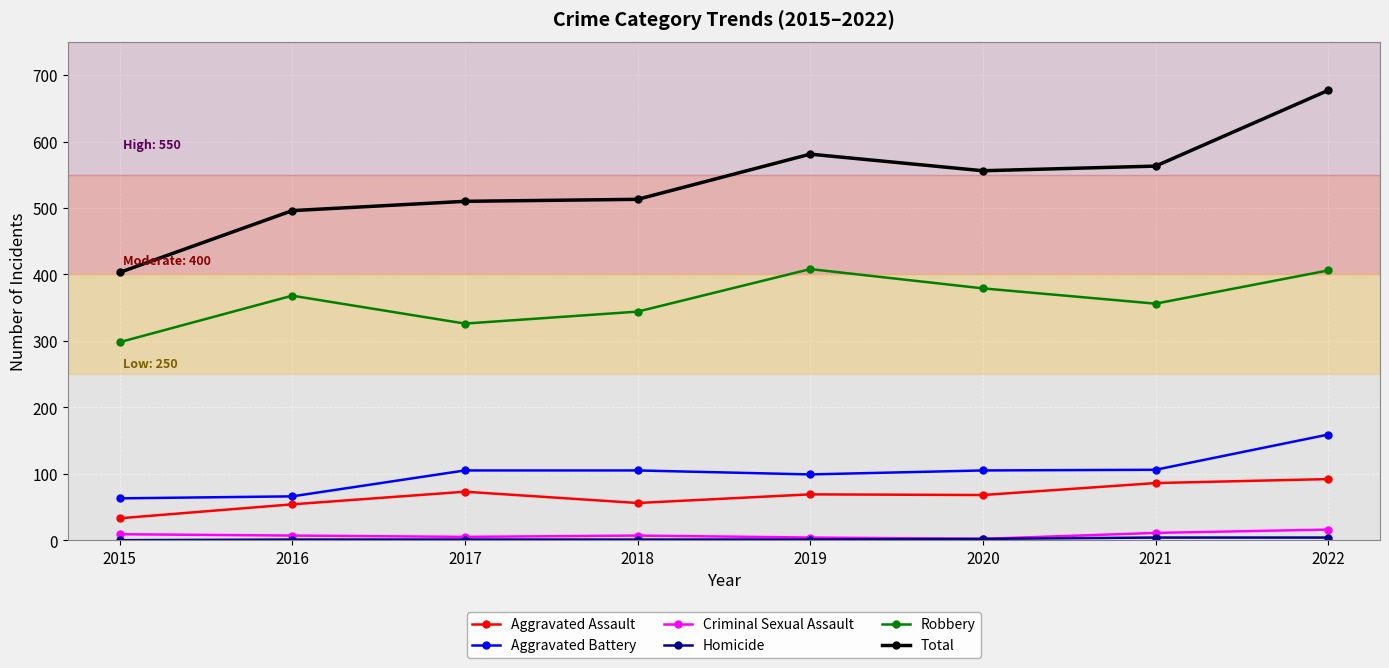

Which series has the largest total across all categories?

Total